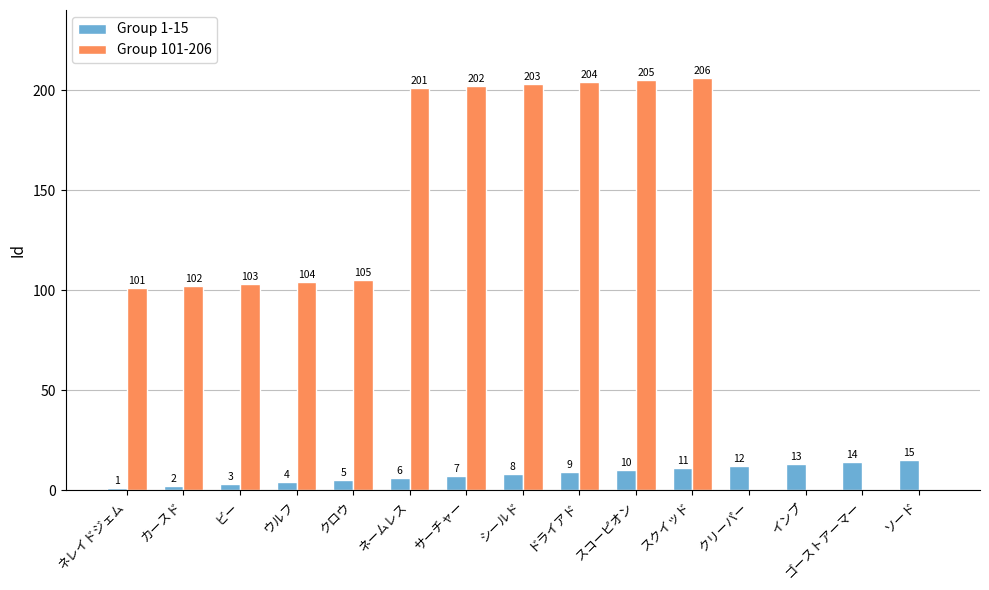

At which category is the sum across all series the highest?

スクイッド